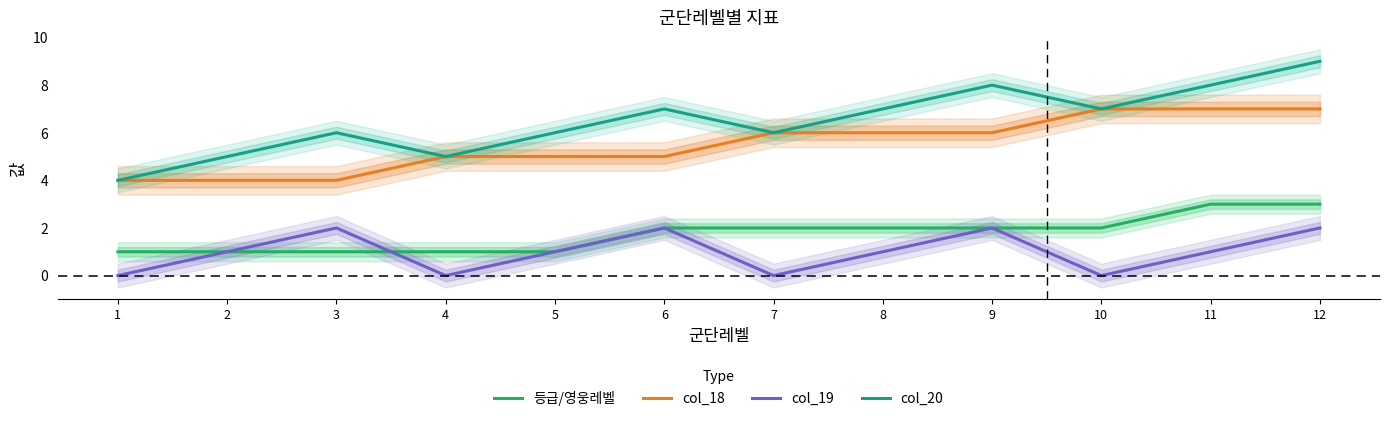

True or false: col_18 and col_19 cross at least once.

False